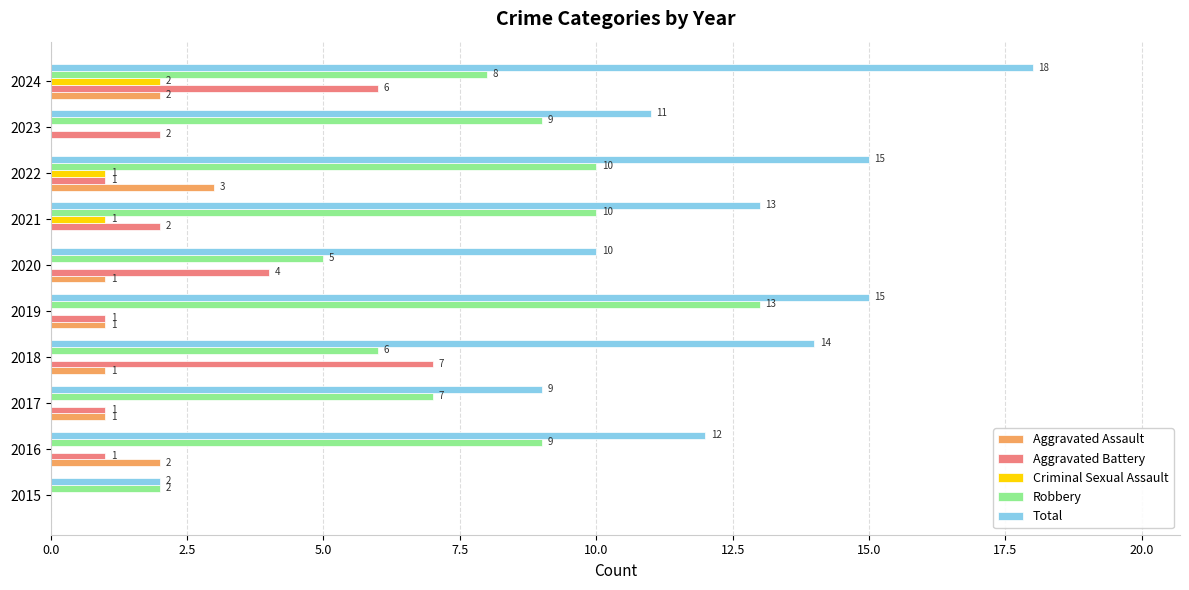

What is the total value across all series at 2017?

18